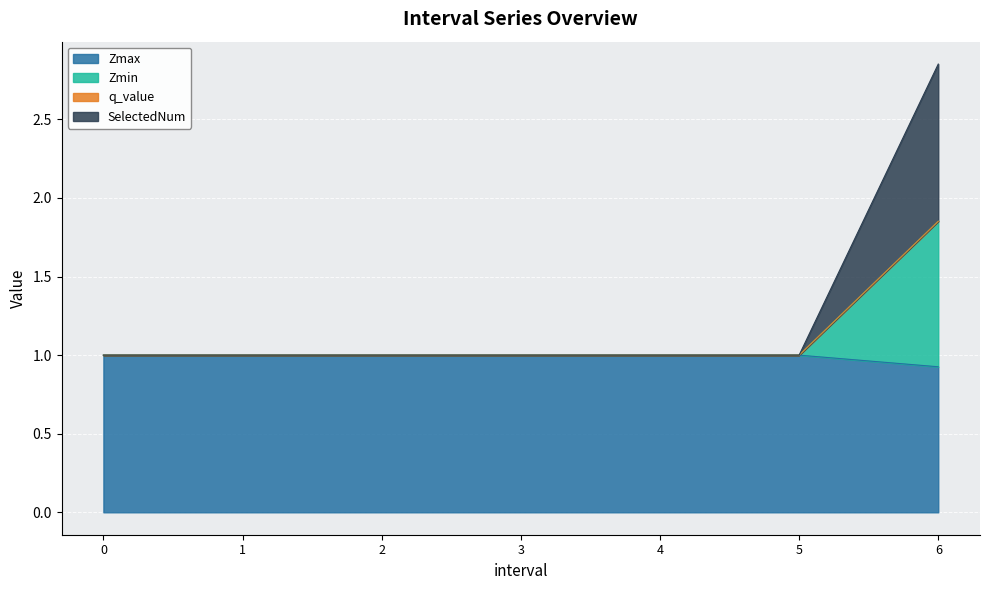

Does the chart display data point markers on the line(s)?

No